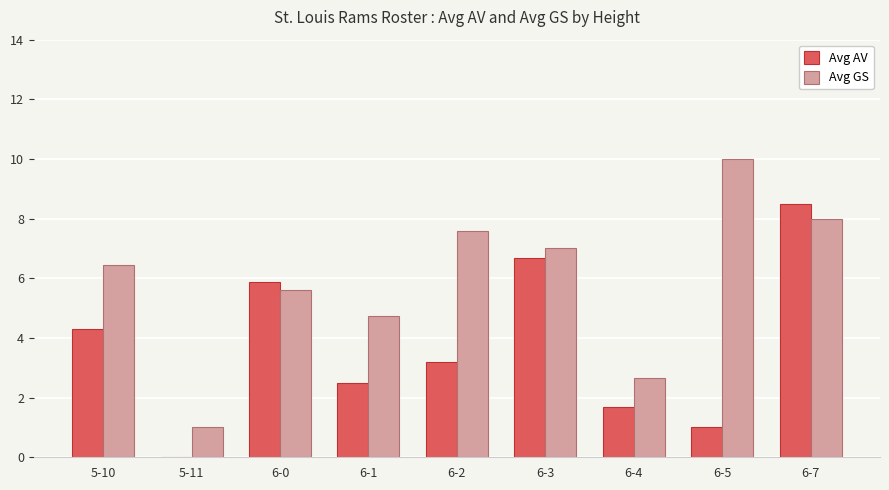

At which category is the sum across all series the highest?

6-7